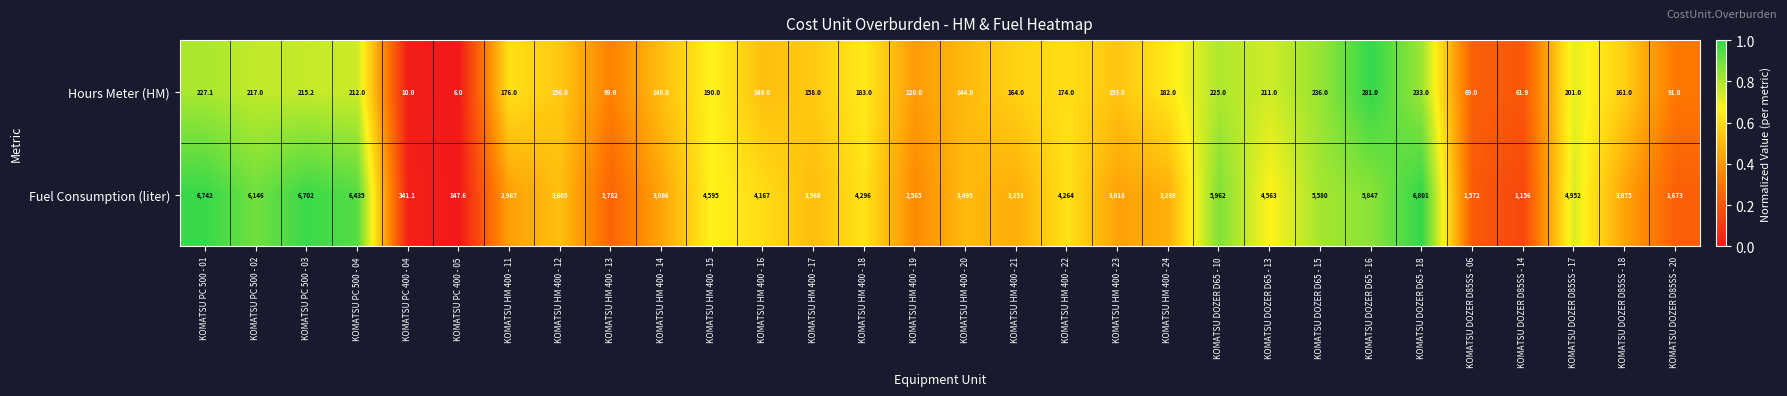

At which category is the sum across all series the highest?

KOMATSU DOZER D65 - 18